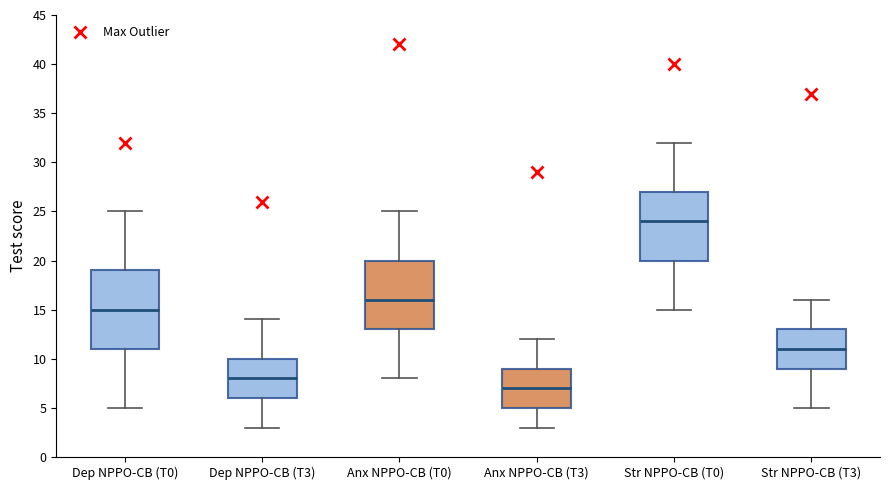

Reading left to right, read every box against the y-axis: the position of its median line, the range the box covers, and the ends of its whiskers. The values are not printed on the chart, so give them approximately, as read against the axis.

Dep NPPO-CB (T0): median 15, box 11 to 19, whiskers 5 to 25
Dep NPPO-CB (T3): median 8, box 6 to 10, whiskers 3 to 14
Anx NPPO-CB (T0): median 16, box 13 to 20, whiskers 8 to 25
Anx NPPO-CB (T3): median 7, box 5 to 9, whiskers 3 to 12
Str NPPO-CB (T0): median 24, box 20 to 27, whiskers 15 to 32
Str NPPO-CB (T3): median 11, box 9 to 13, whiskers 5 to 16